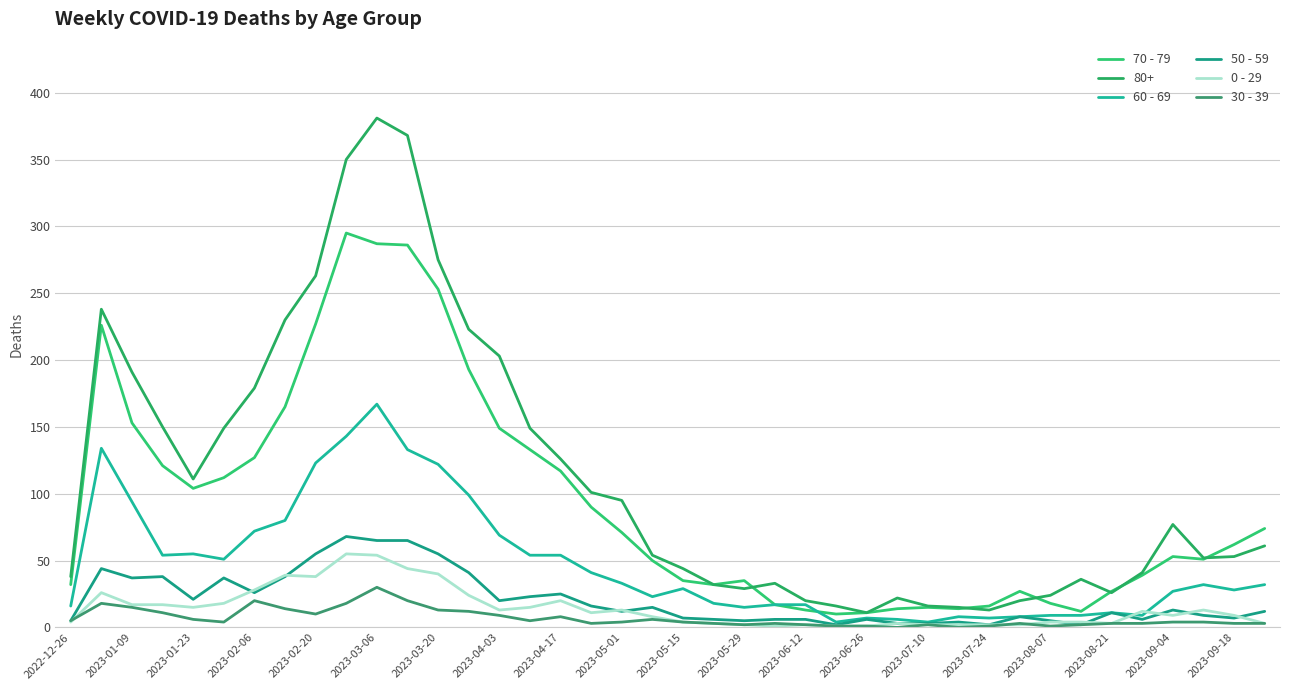

Which series has the largest range (max minus min)?

80+